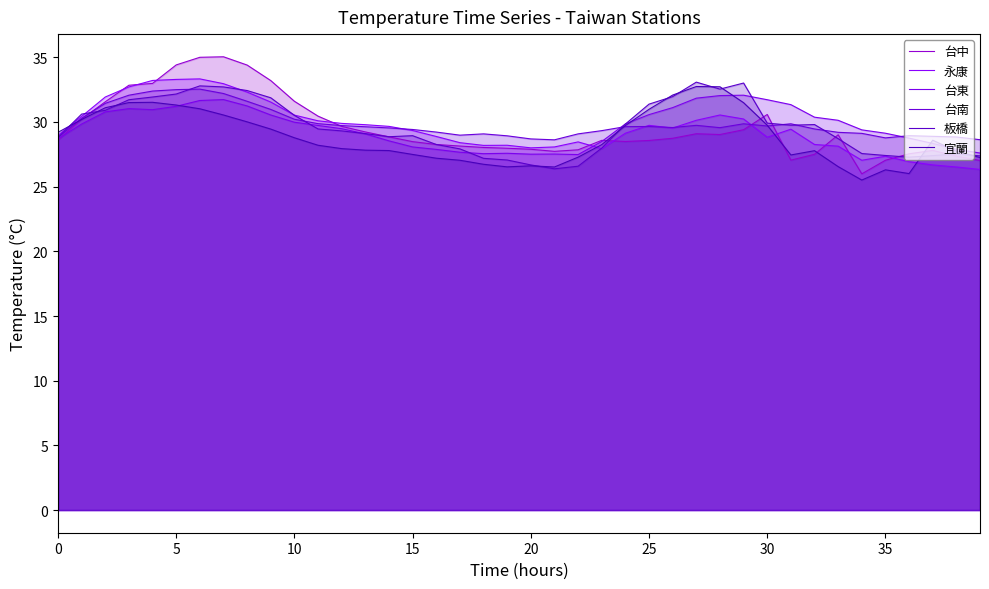

In 台中, how many points are lower than both neighbors (excluding endpoints)?

5